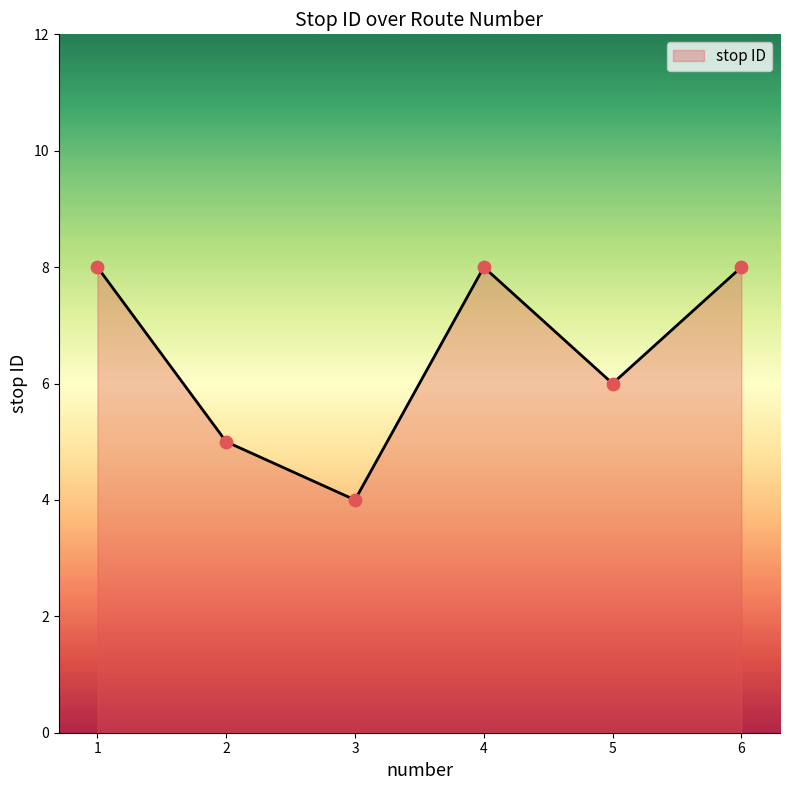

What is the change in value from 1 to 3?

-4